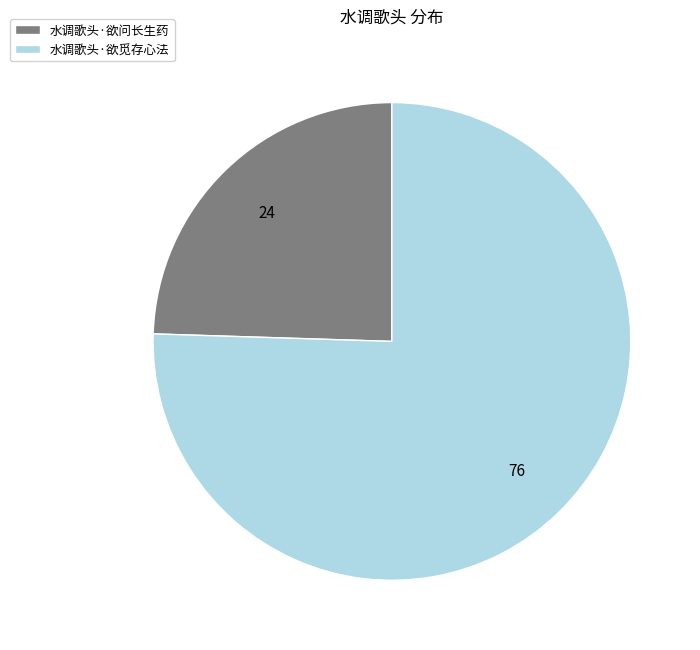

How many segments does this pie chart have?

2